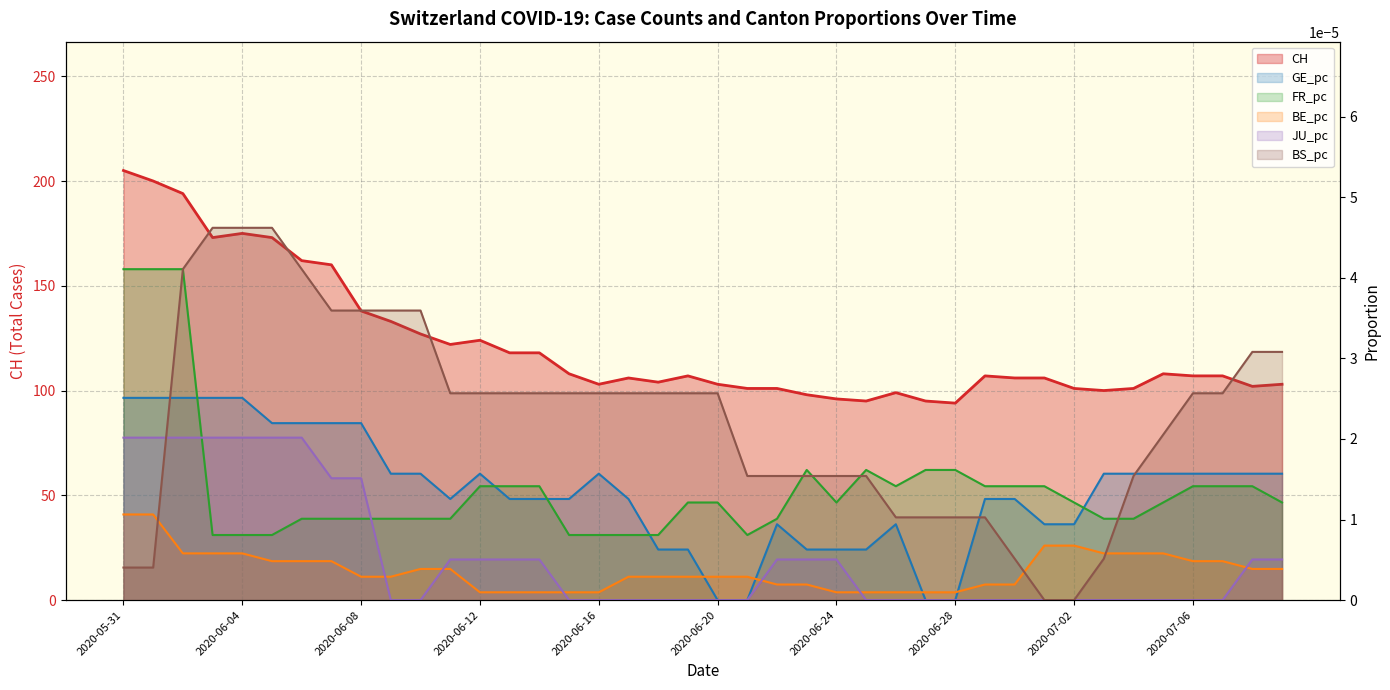

List the labels in order of BS_pc value, largest first.

2020-06-03, 2020-06-04, 2020-06-05, 2020-06-02, 2020-06-06, 2020-06-07, 2020-06-08, 2020-06-09, 2020-06-10, 2020-07-08, 2020-07-09, 2020-06-11, 2020-06-12, 2020-06-13, 2020-06-14, 2020-06-15, 2020-06-16, 2020-06-17, 2020-06-18, 2020-06-19, 2020-06-20, 2020-07-06, 2020-07-07, 2020-07-05, 2020-06-21, 2020-06-22, 2020-06-23, 2020-06-24, 2020-06-25, 2020-07-04, 2020-06-26, 2020-06-27, 2020-06-28, 2020-06-29, 2020-06-30, 2020-07-03, 2020-05-31, 2020-06-01, 2020-07-01, 2020-07-02